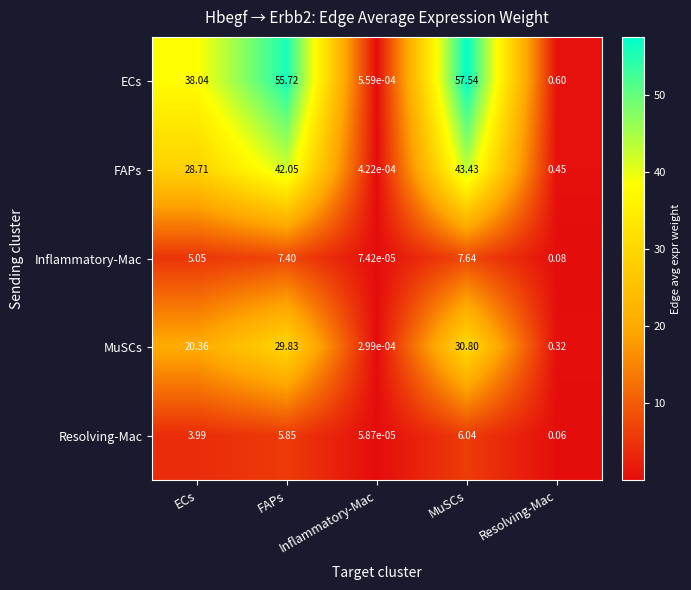

Rank the series by their maximum value, from highest to lowest.

ECs, FAPs, MuSCs, Inflammatory-Mac, Resolving-Mac